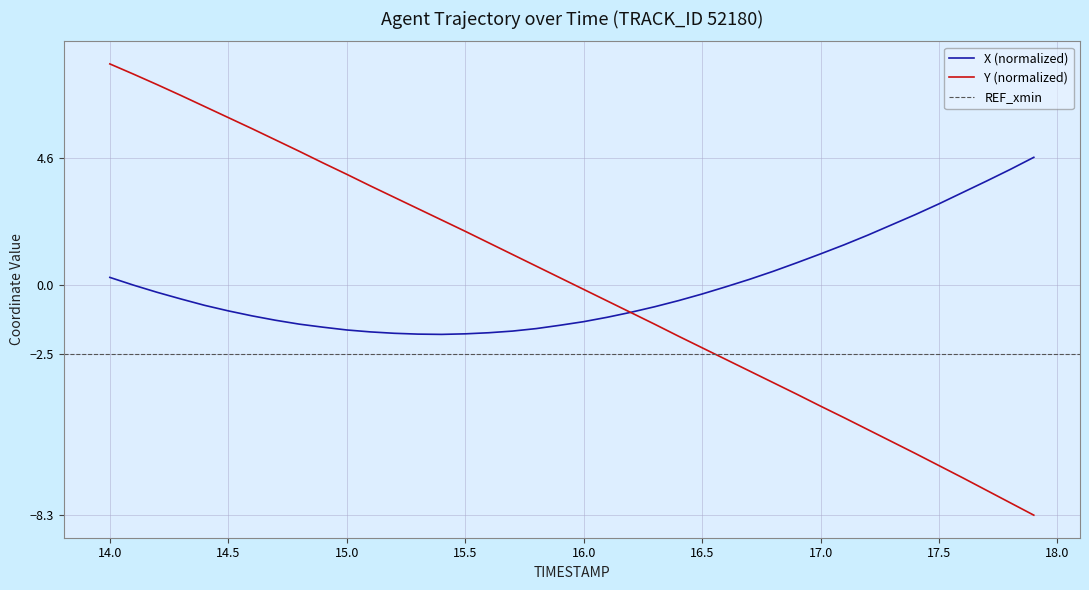

The X (normalized) series shows 0.3 at 14.0. True or false?

True